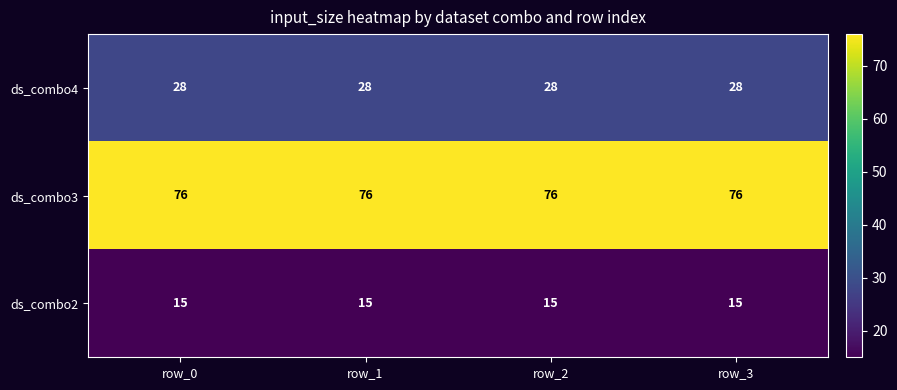

What is the sum of all ds_combo2 values?

60